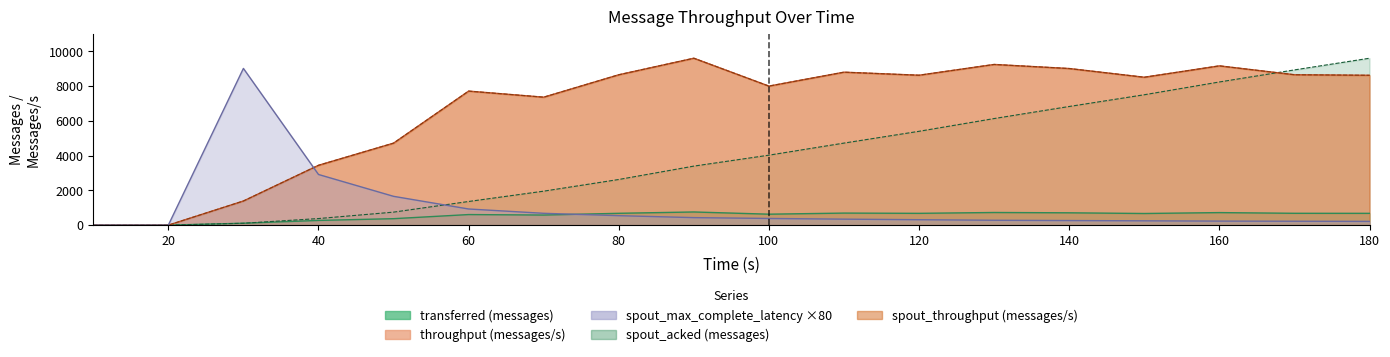

Reading left to right, list all the values displayed in this chart.

transferred (messages): 0.0	0.0	109.4	271.0	371.3	607.8	579.4	680.3	756.5	629.4	692.4	678.4	726.8	708.6	669.0	720.7	680.5	678.1
throughput (messages/s): 0.0	0.0	1387.0	3439.0	4713.0	7704.0	7355.0	8643.0	9594.0	7992.0	8792.0	8617.0	9236.0	9002.0	8501.0	9155.0	8645.0	8613.0
spout_transferred (messages): 0.0	0.0	1387.0	3439.0	4713.0	7704.0	7355.0	8643.0	9594.0	7992.0	8792.0	8617.0	9236.0	9002.0	8501.0	9155.0	8645.0	8613.0
spout_acked (messages): 0.0	0.0	108.5	378.3	747.3	1359.2	1952.7	2623.7	3392.7	4021.6	4716.2	5394.0	6126.5	6820.3	7494.5	8229.0	8922.5	9594.0
spout_max_complete_latency(ms): 0.0	0.0	9008.0	2912.0	1656.0	928.0	680.0	544.0	432.0	384.0	344.0	312.0	280.0	264.0	248.0	232.0	224.0	216.0